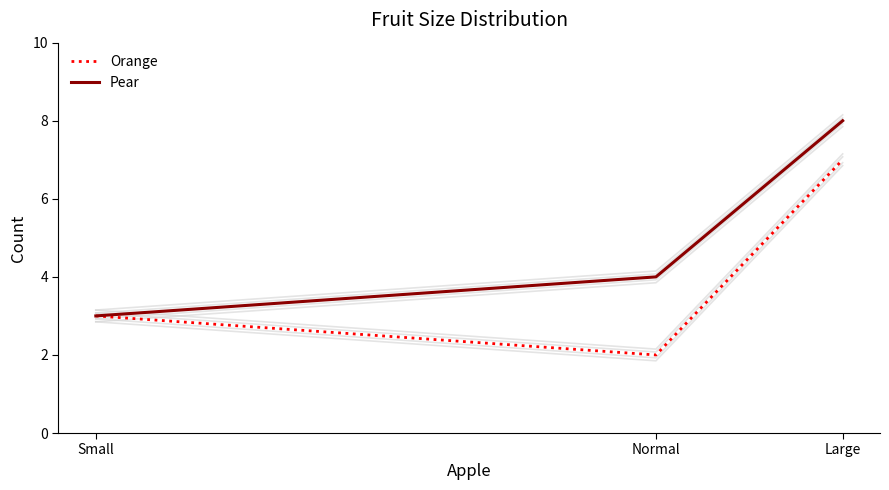

Which series has the largest range (max minus min)?

Orange